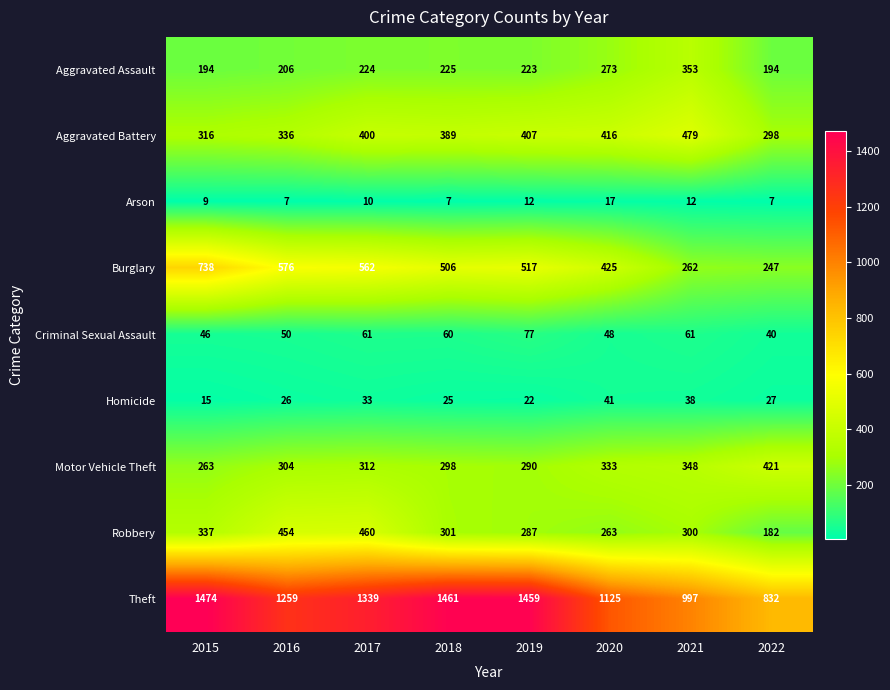

Count the number of data series in this chart.

9